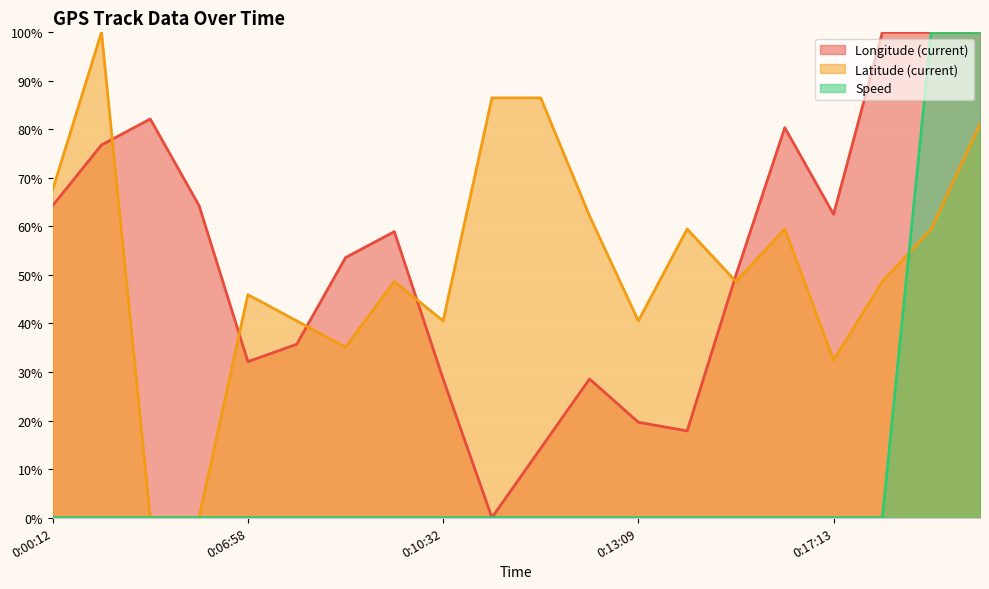

How many distinct data groups are displayed?

3